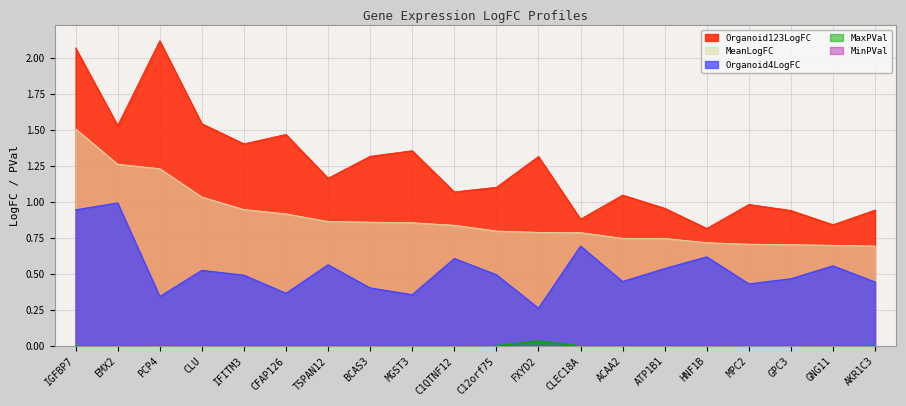

In MaxPVal, how many points are lower than both neighbors (excluding endpoints)?

5